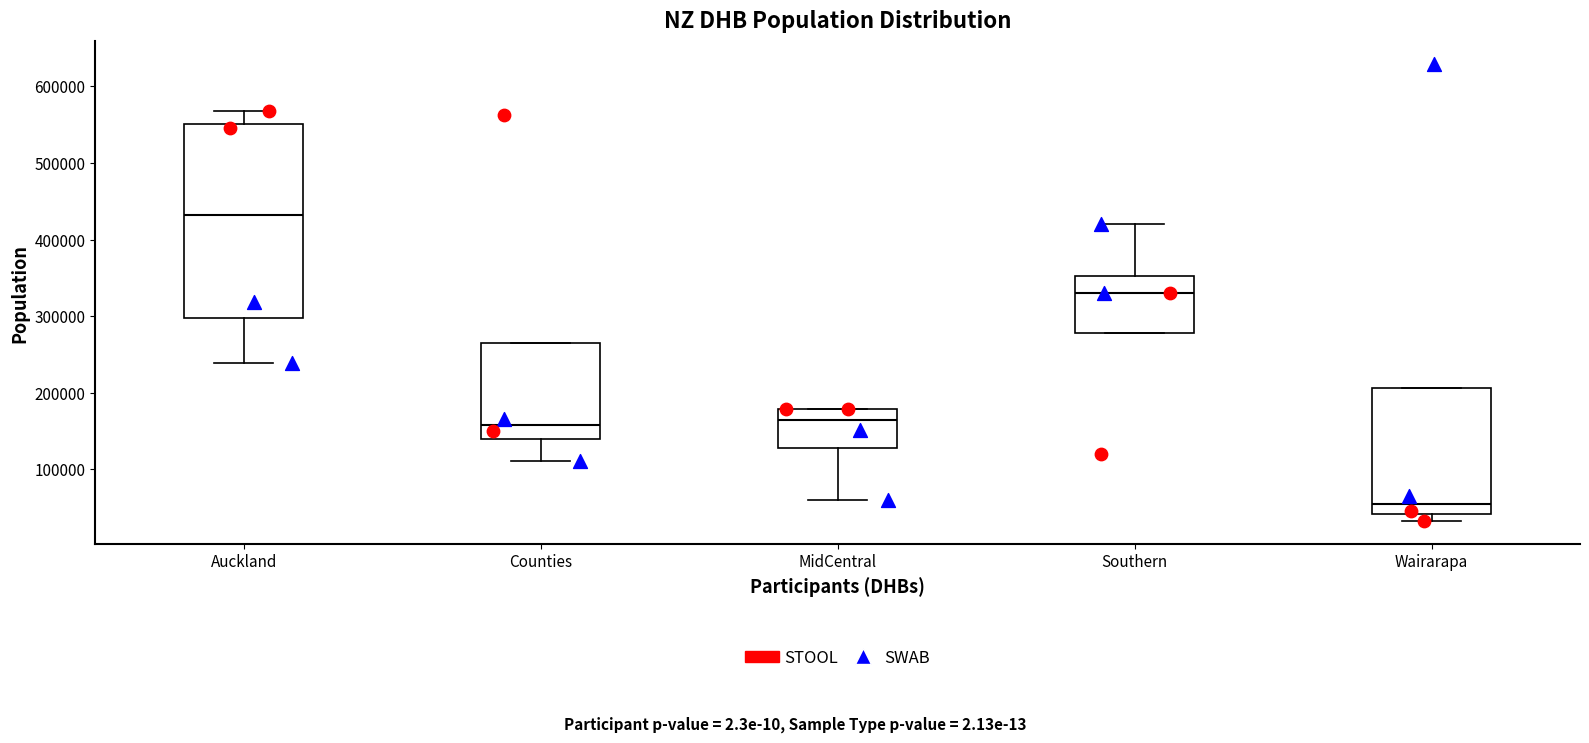

Which box's median line is the highest?

Auckland